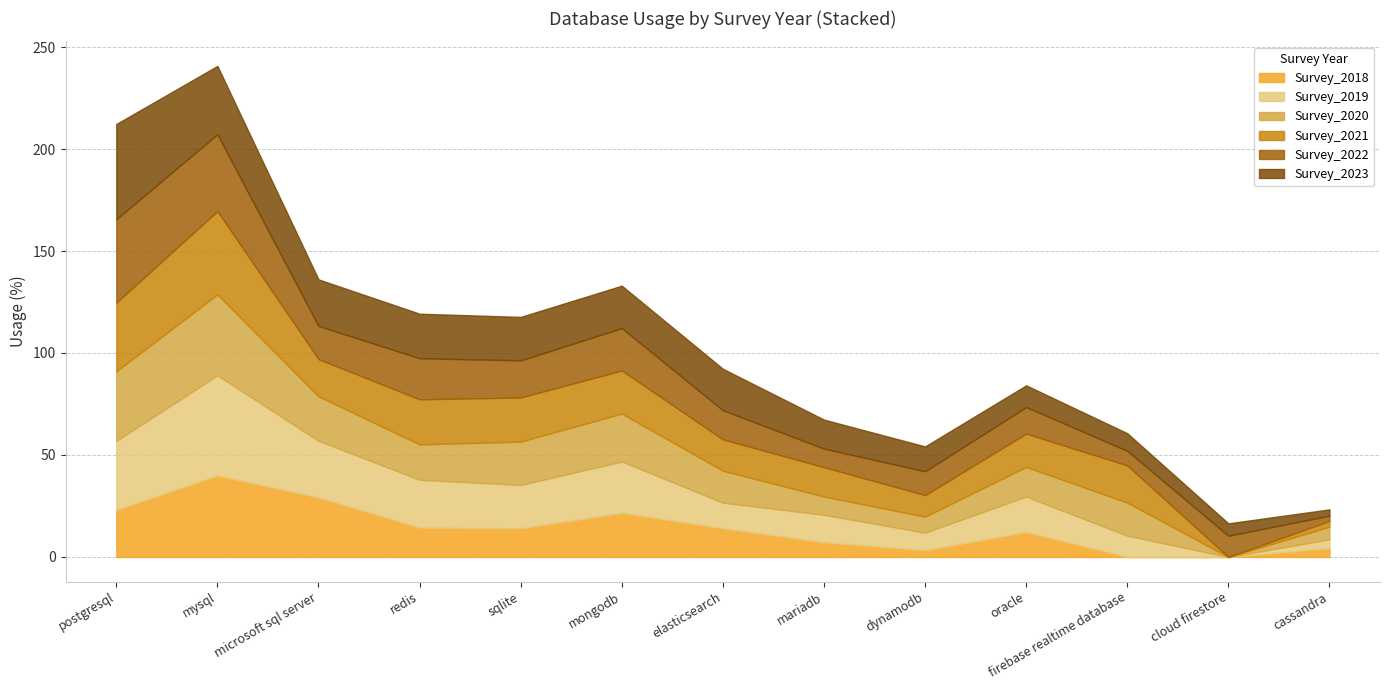

At which category is the sum across all series the highest?

mysql